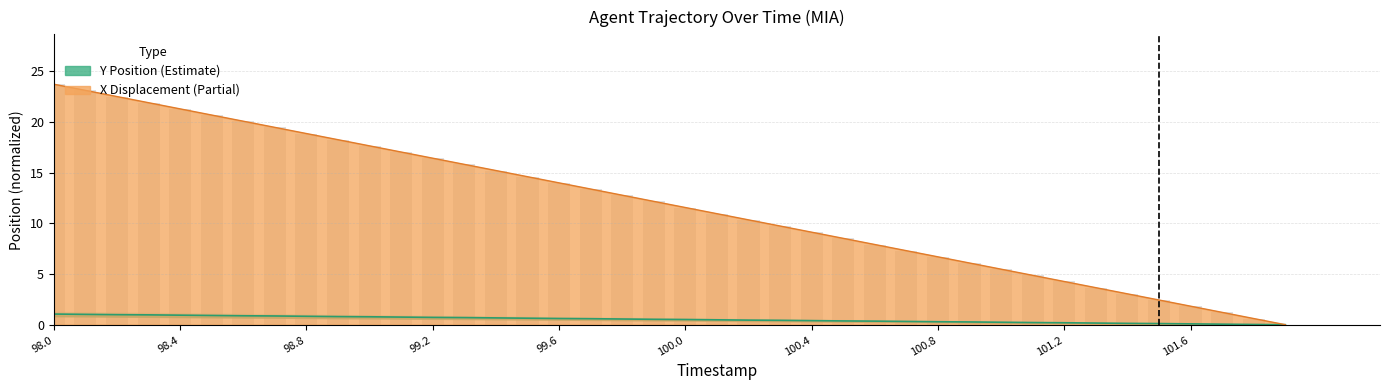

Are the bars horizontal?

No